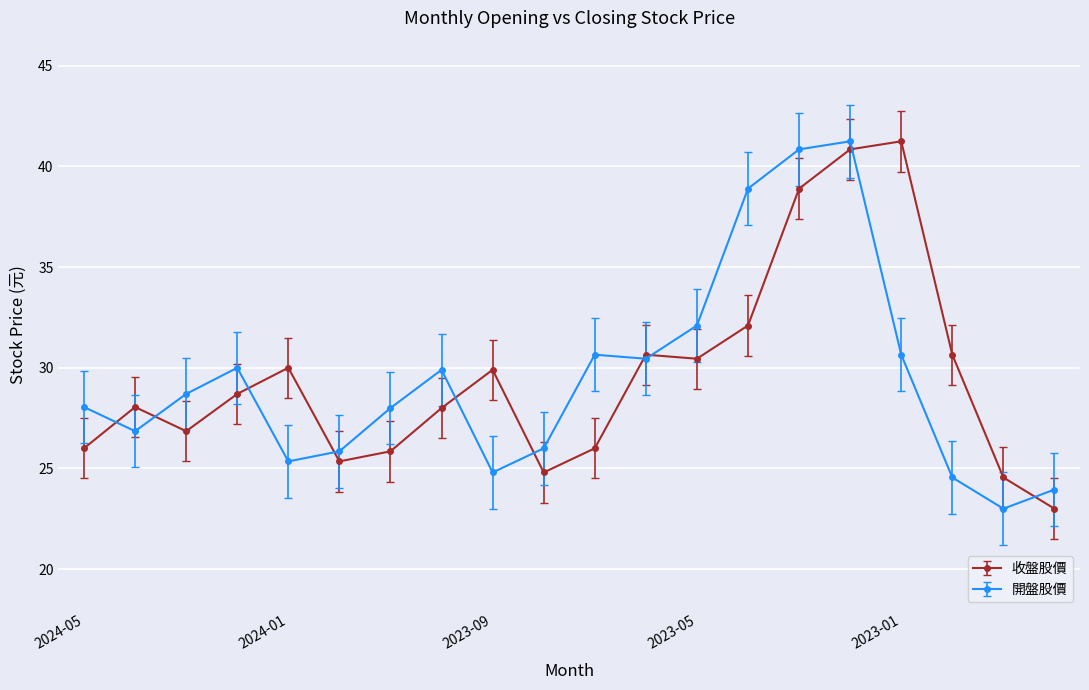

At how many categories does at least one series exceed 40?

3